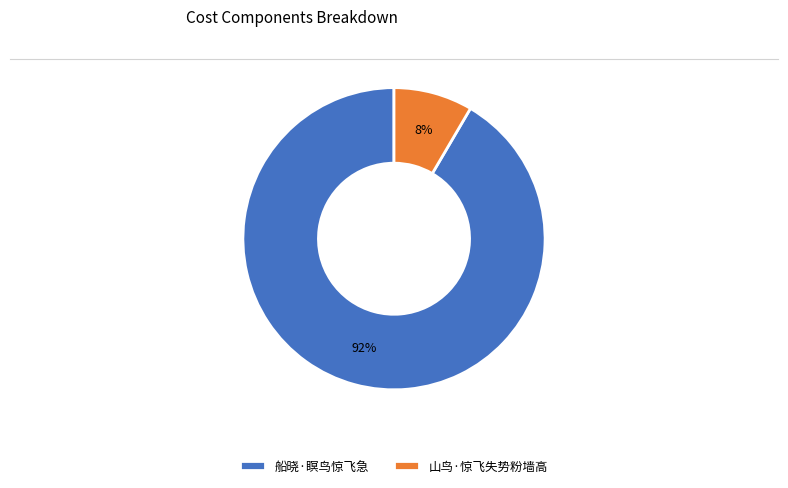

Rank the categories by value from highest to lowest.

船晓·瞑鸟惊飞急, 山鸟·惊飞失势粉墙高